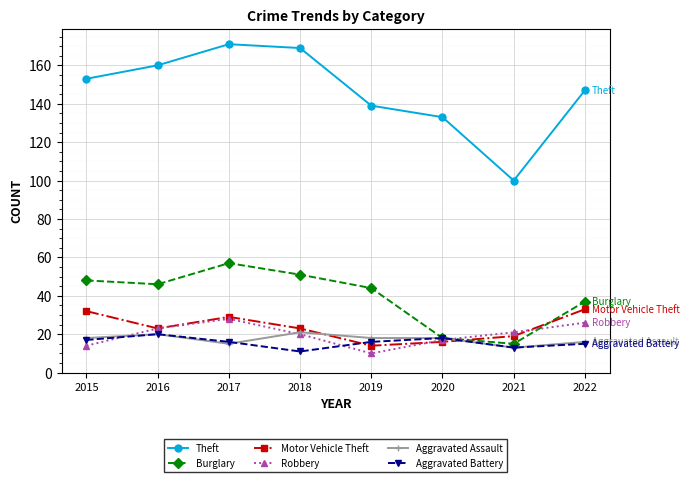

Between 2017 and 2019, which series saw the biggest shift?

Theft